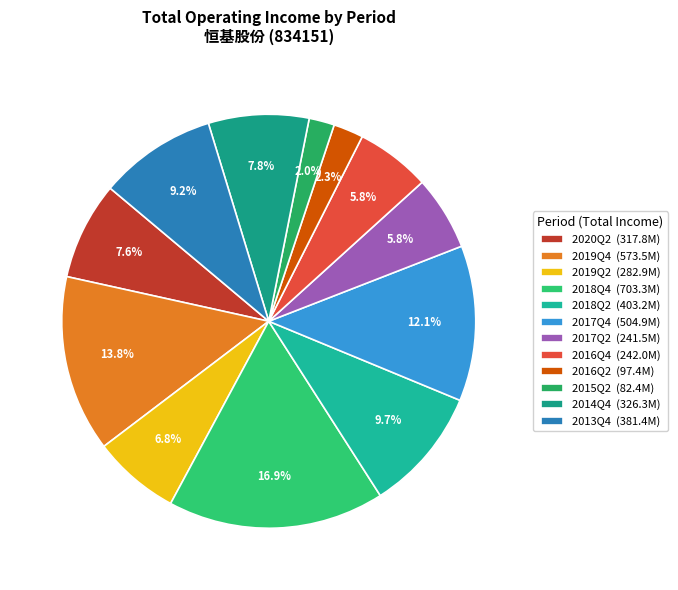

How many segments does this pie chart have?

12